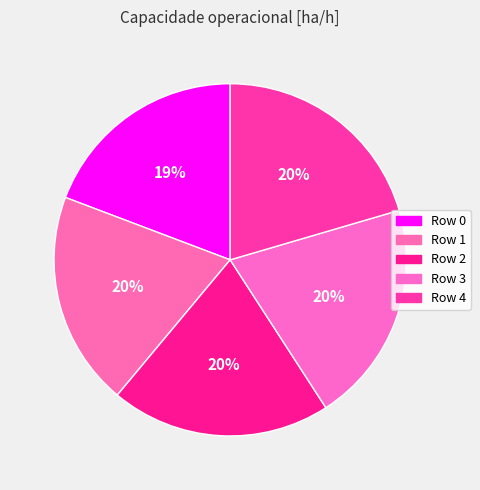

What percentage is the Row 0 slice, to the nearest percent?

19%